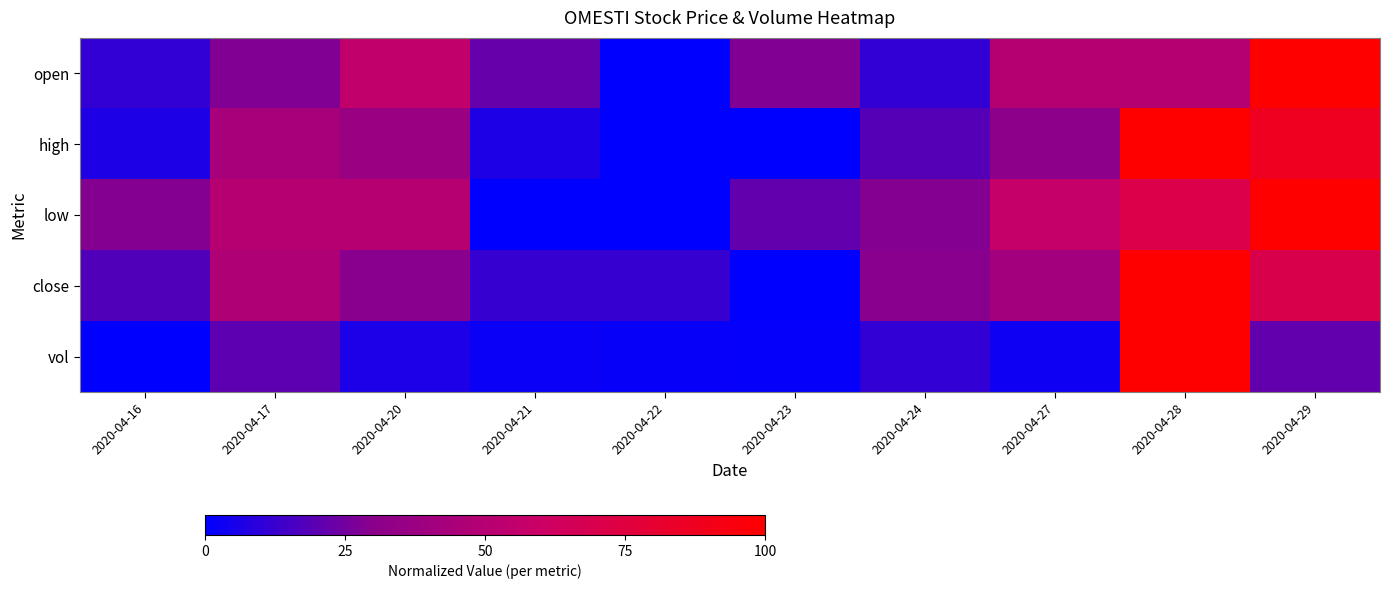

How many data points does each series have?

10